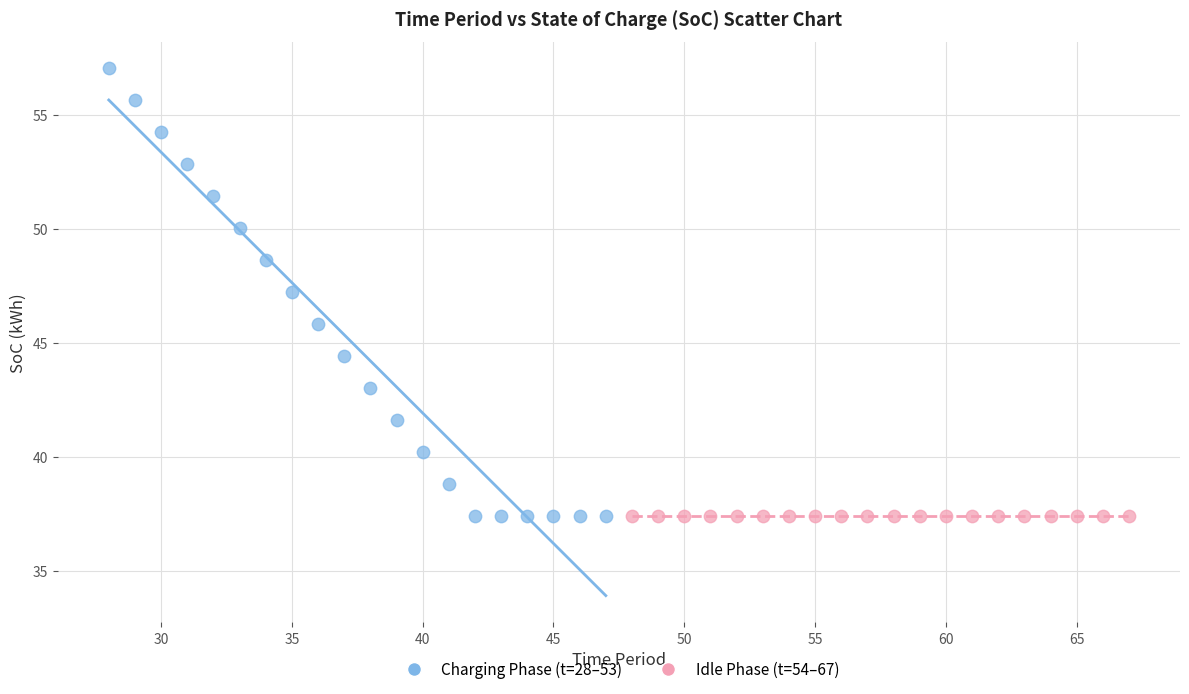

Which series contains the highest Y value?

Charging Phase (t=28–53)